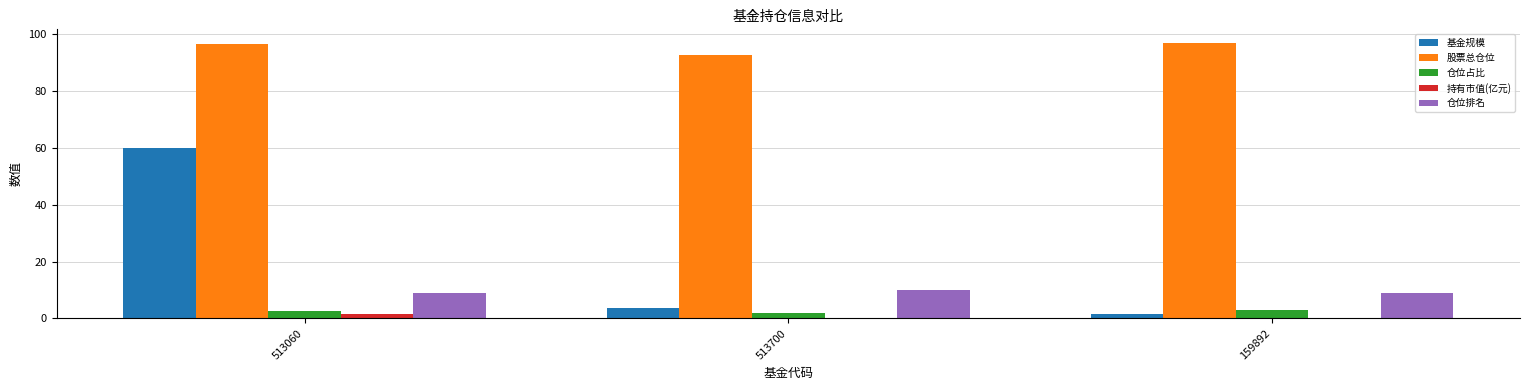

What is the greatest value displayed?

96.9